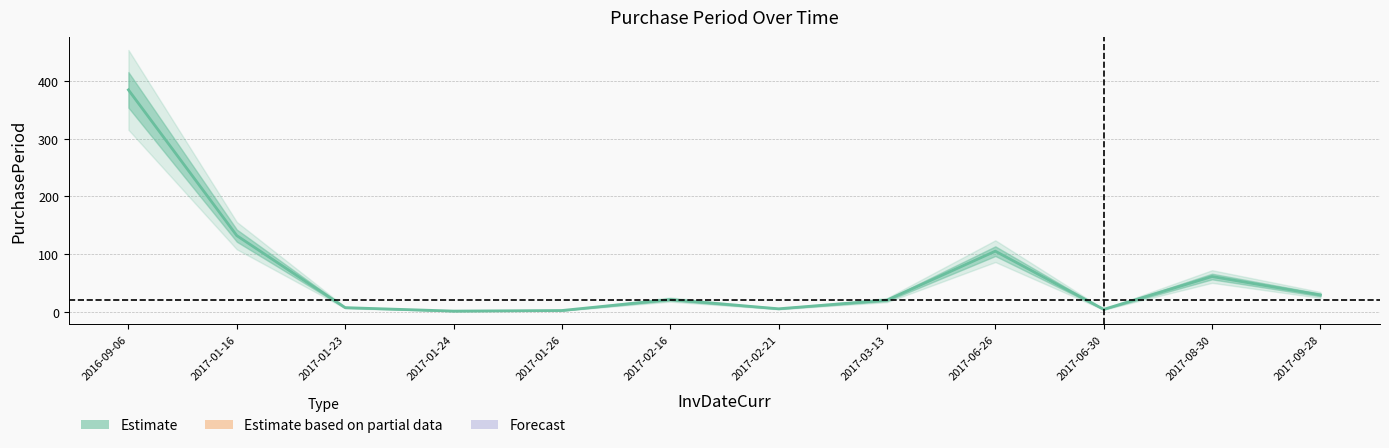

Which label corresponds to the smallest value in the chart?

2017-01-24